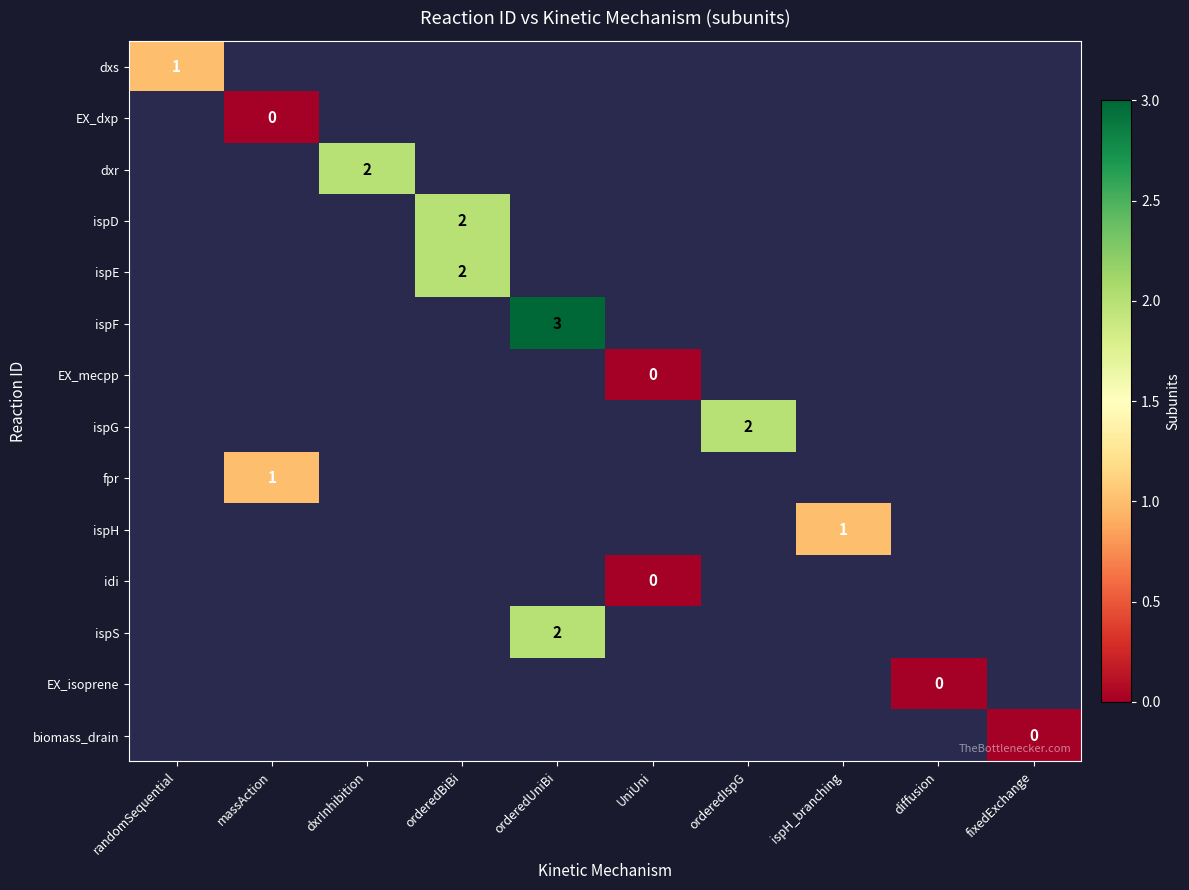

Which category has the highest value across all series?

orderedUniBi